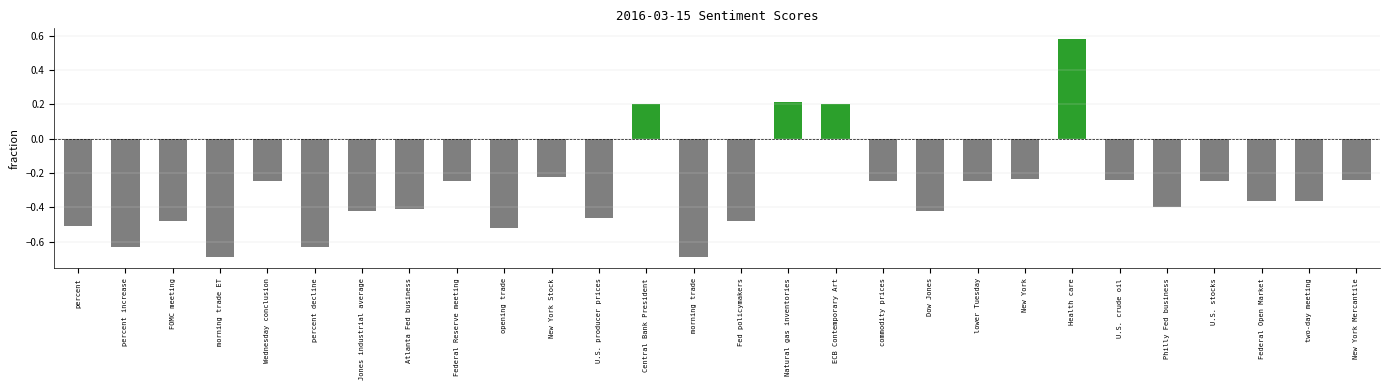

Which category has the highest value across all series?

Health care